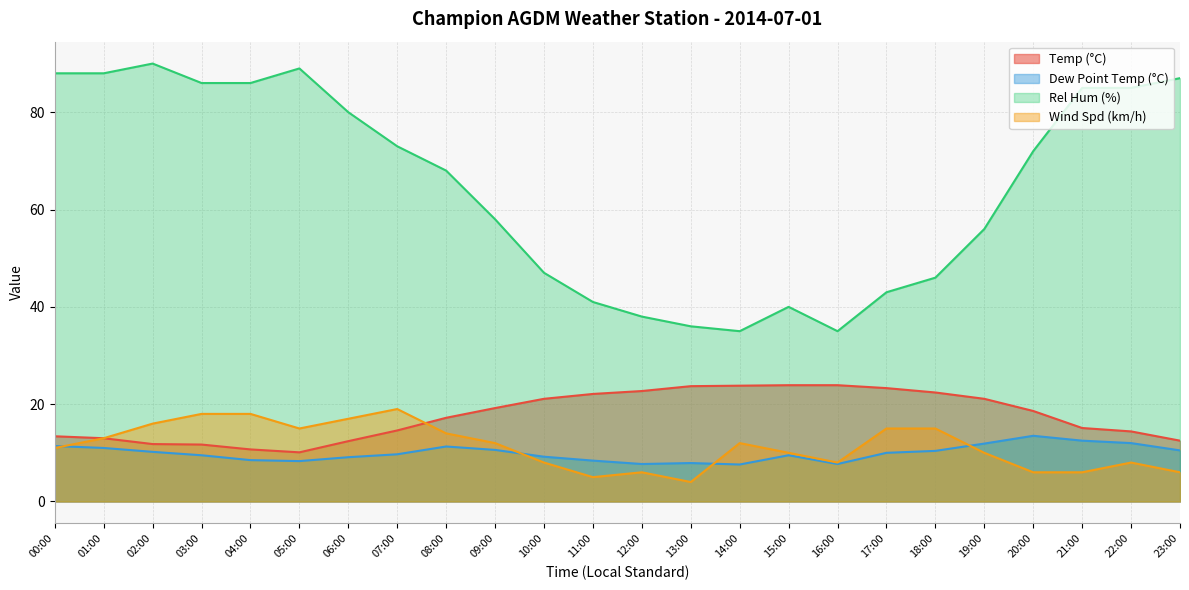

What is the label of the 6th point from the left?

05:00